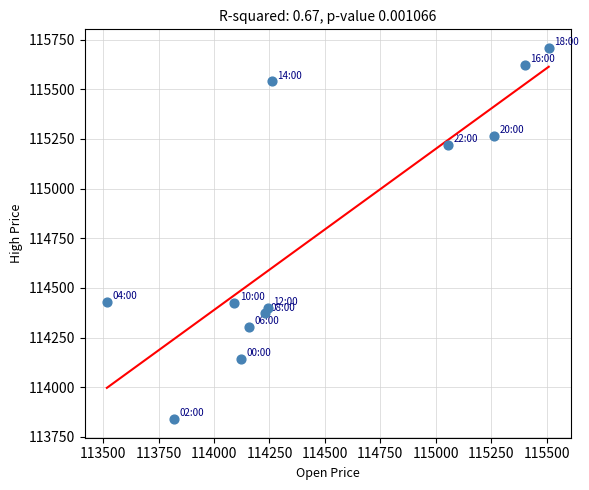

What is the average Y value?

114772.0